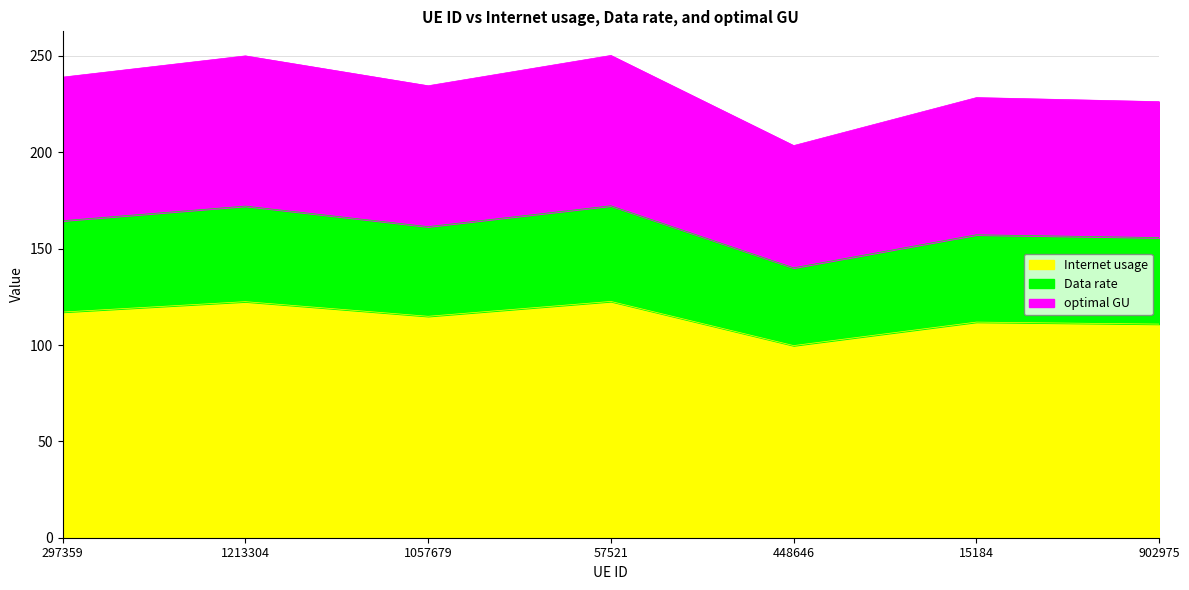

What position from the right is 448646?

3